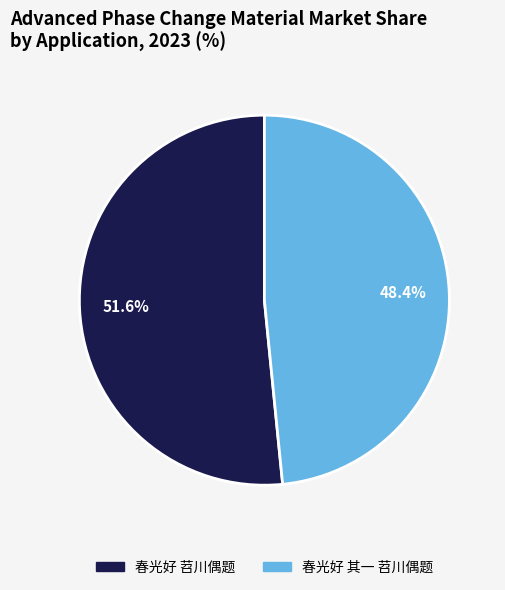

To the nearest percent, what portion does 春光好 苕川偶题 represent?

52%